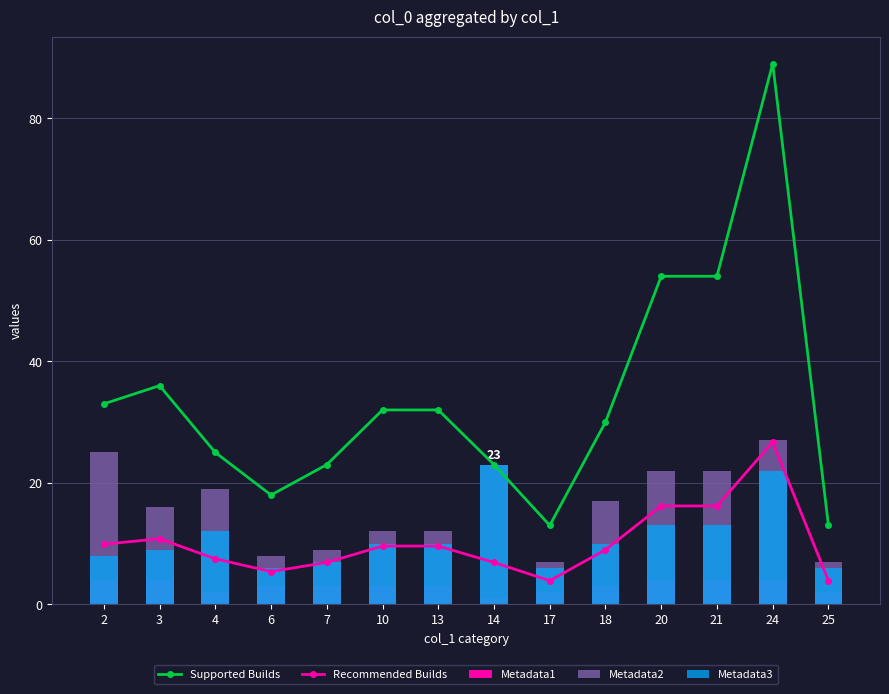

Which series has the widest spread of values?

Supported Builds